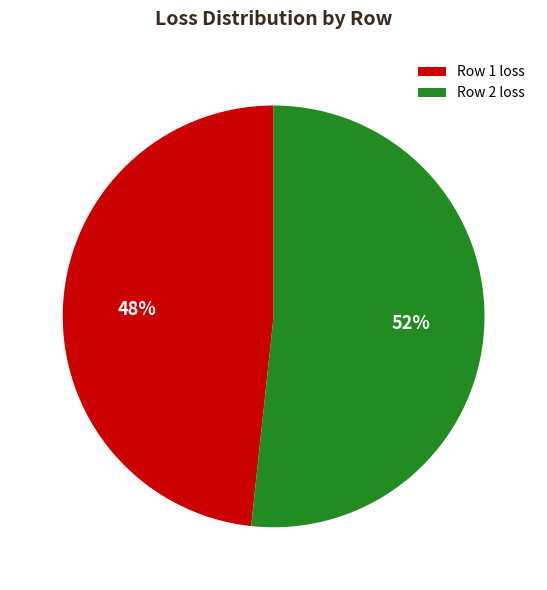

Is there a majority slice in this chart?

Yes